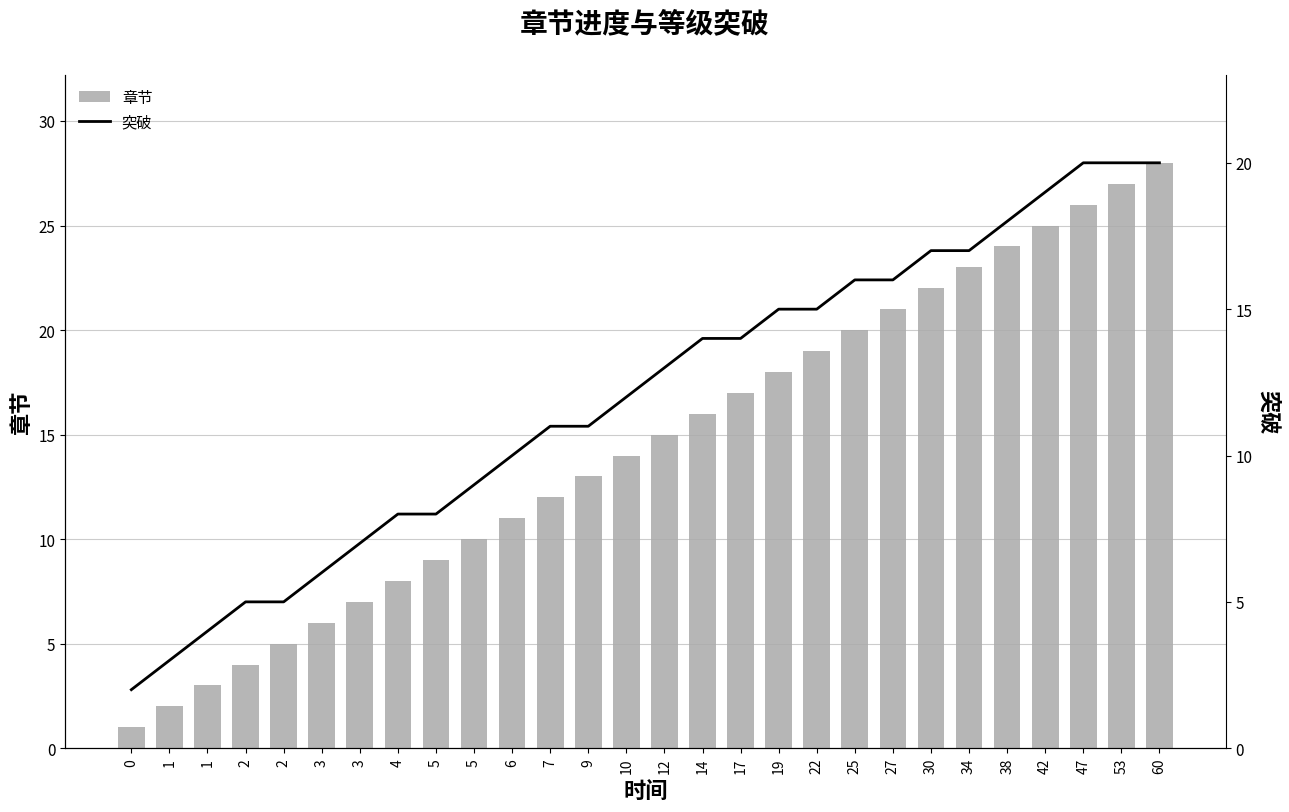

What is the minimum value for 章节?

1